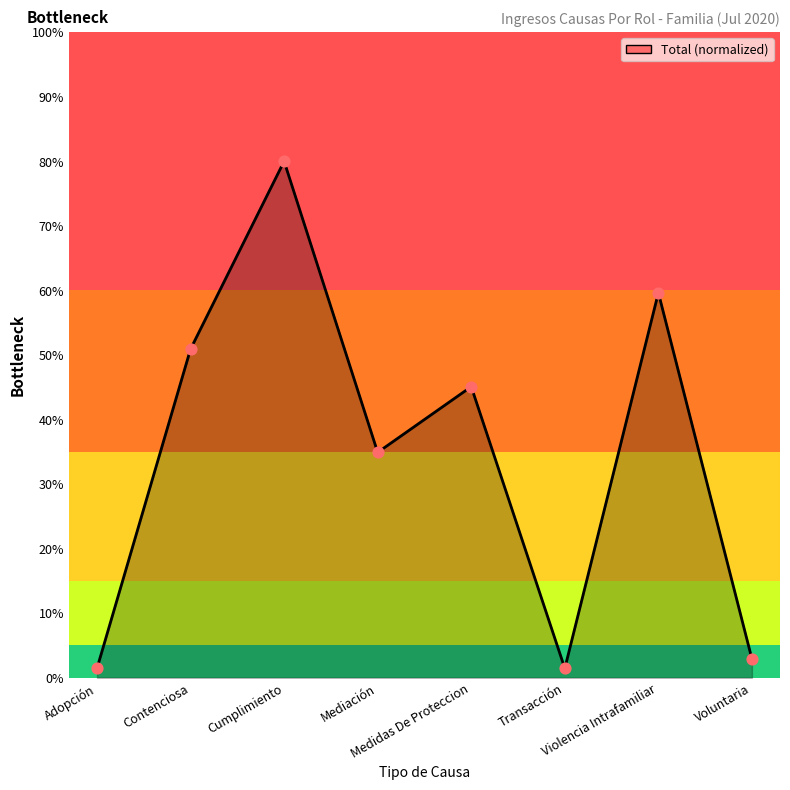

Between Contenciosa and Violencia Intrafamiliar, which is larger?

Violencia Intrafamiliar